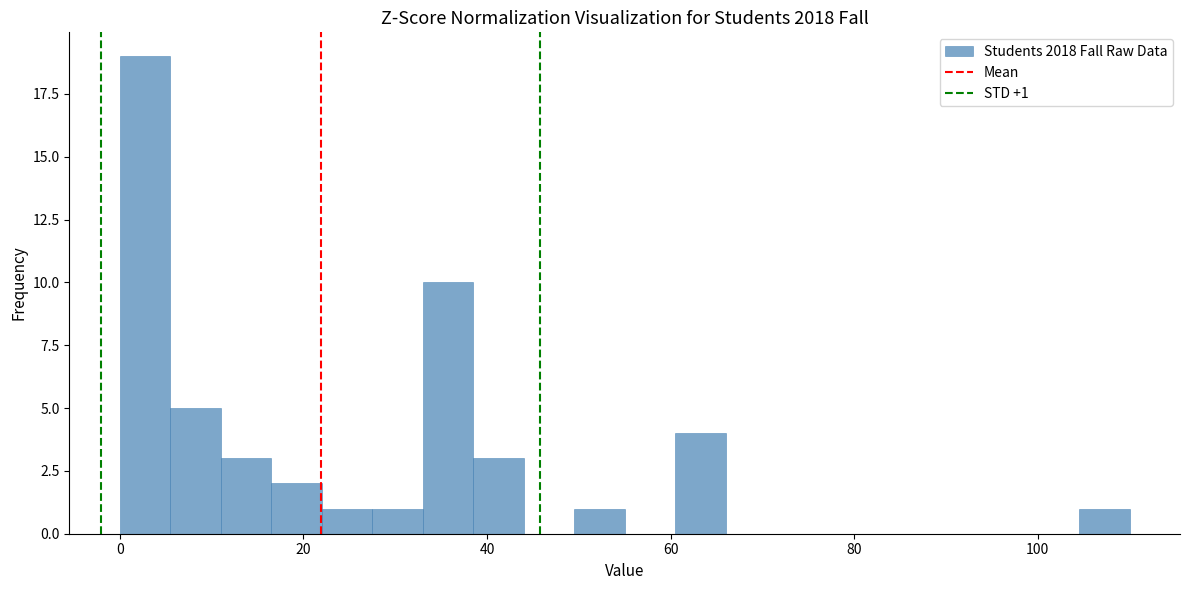

Around what value on the x-axis is the tallest bar? Give the approximate position of its centre, as read against the axis.

2